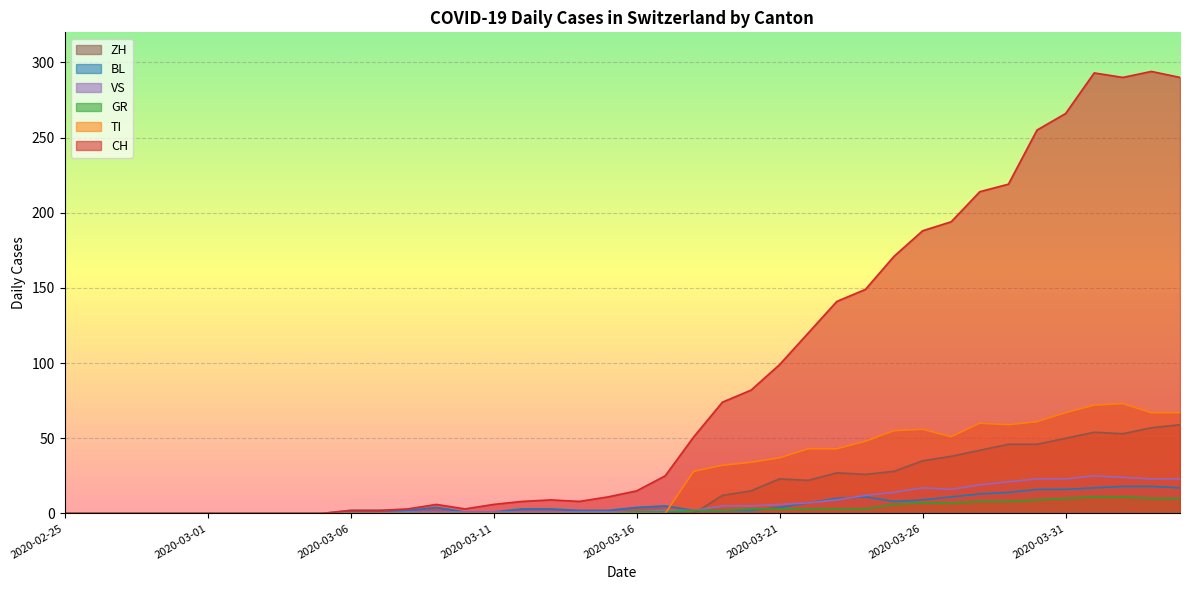

Between 2020-03-03 and 2020-03-27, which is larger?

2020-03-27